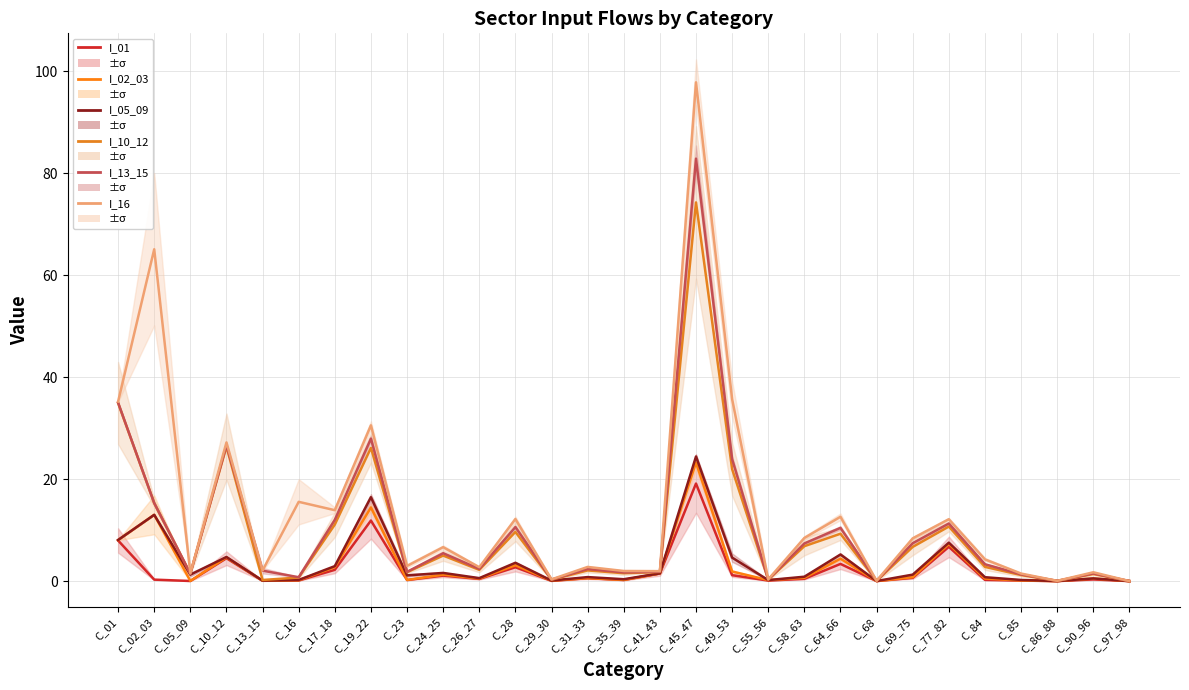

Between C_35_39 and C_90_96, which series saw the biggest shift?

I_02_03